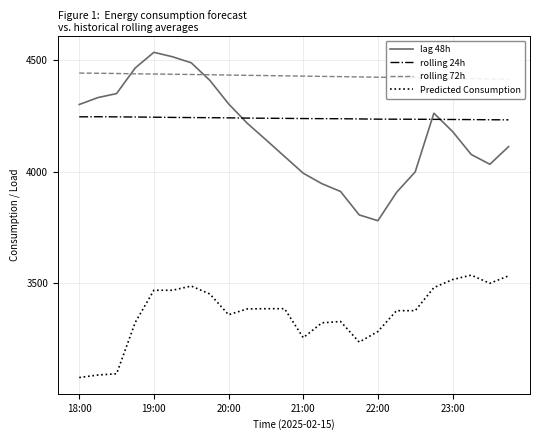

True or false: lag 48h and Predicted Consumption intersect in this chart.

False